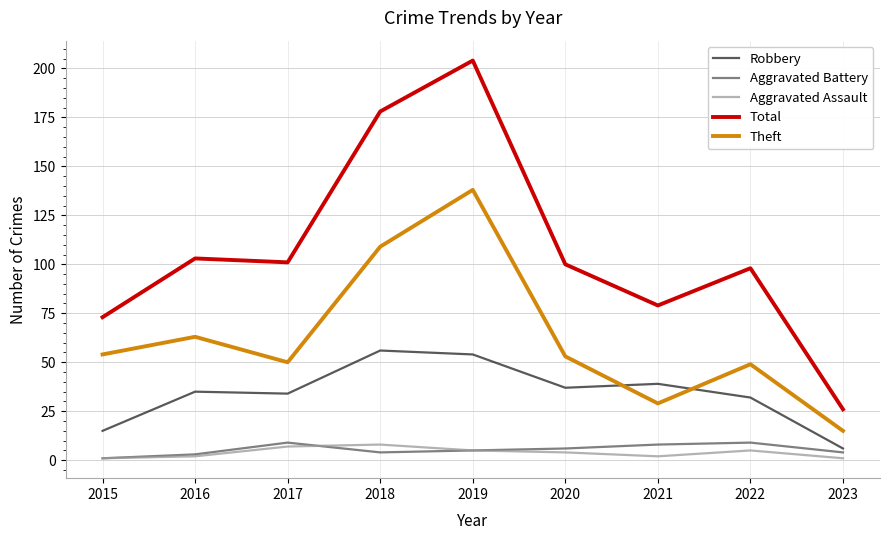

True or false: Aggravated Battery and Total cross at least once.

False